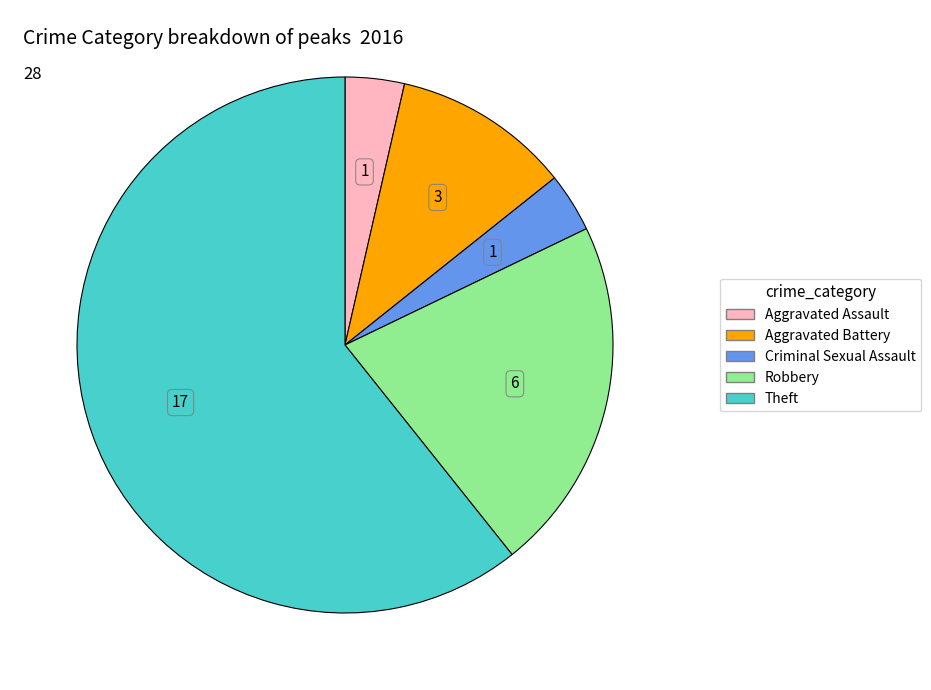

The Robbery slice represents 21% of the pie. True or false?

True